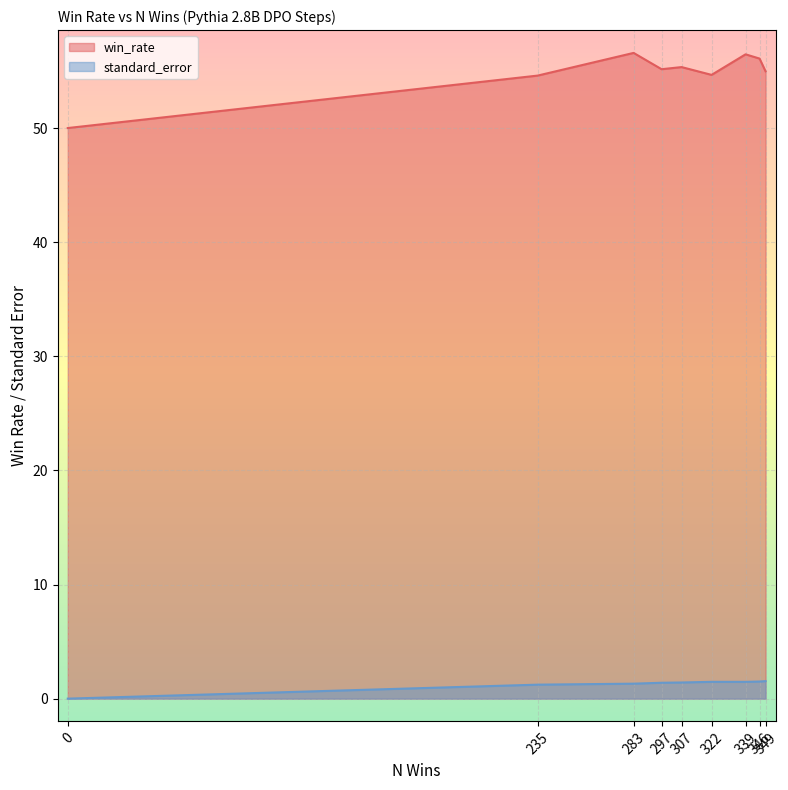

At how many categories does at least one series exceed 36?

9